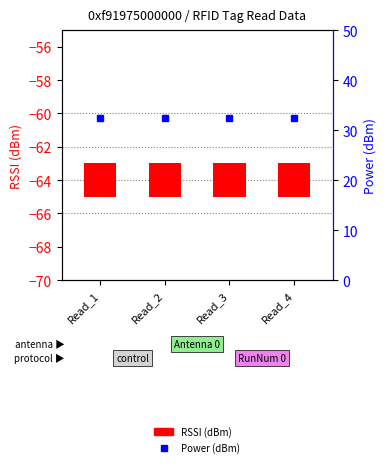

Reading left to right, transcribe all the data shown in this chart.

RSSI (dBm): 2.0	2.0	2.0	2.0
Power (dBm): 32.5	32.5	32.5	32.5